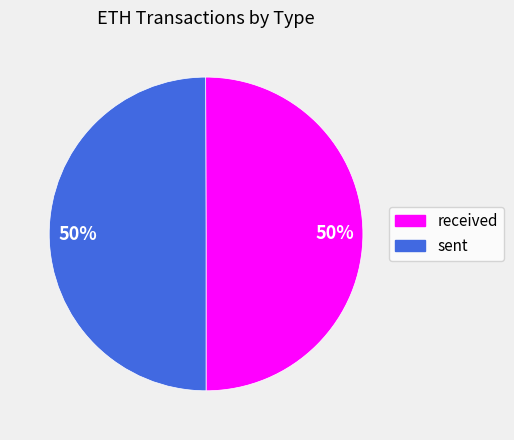

What percentage is the received slice, to the nearest percent?

50%